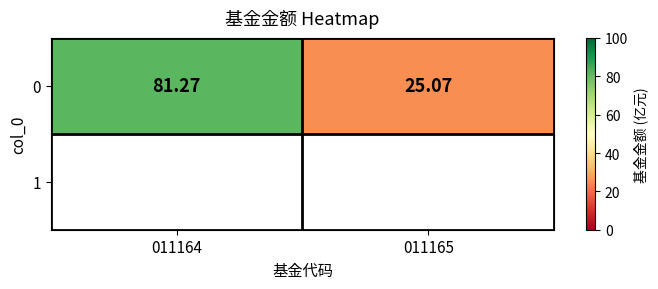

Count the number of values greater than 81.

1